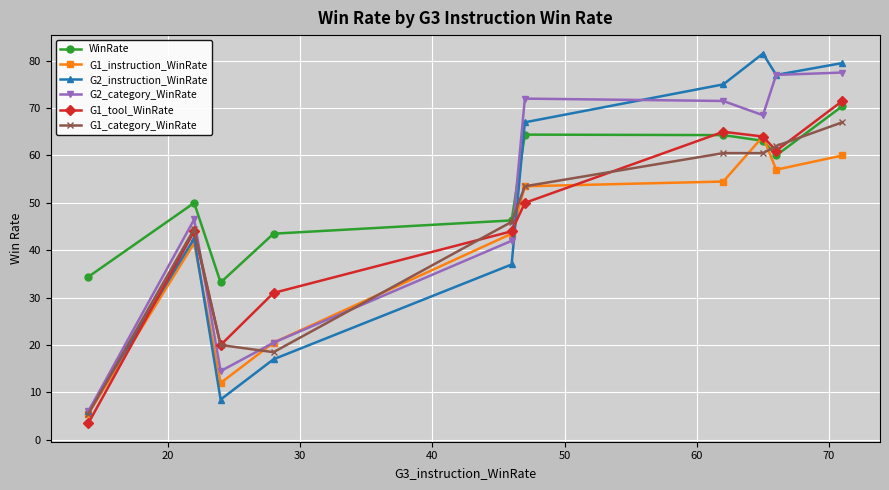

Which series has the largest range (max minus min)?

G2_instruction_WinRate